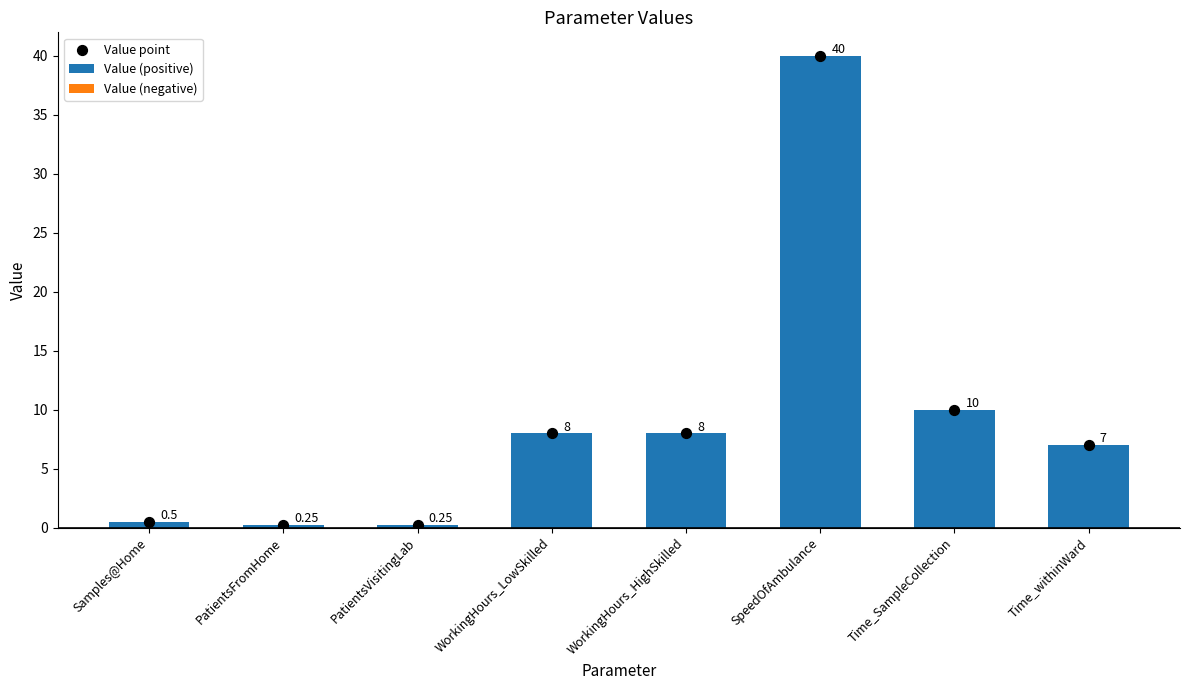

What are all the series names shown in the legend?

Value (positive), Value (negative), Value point